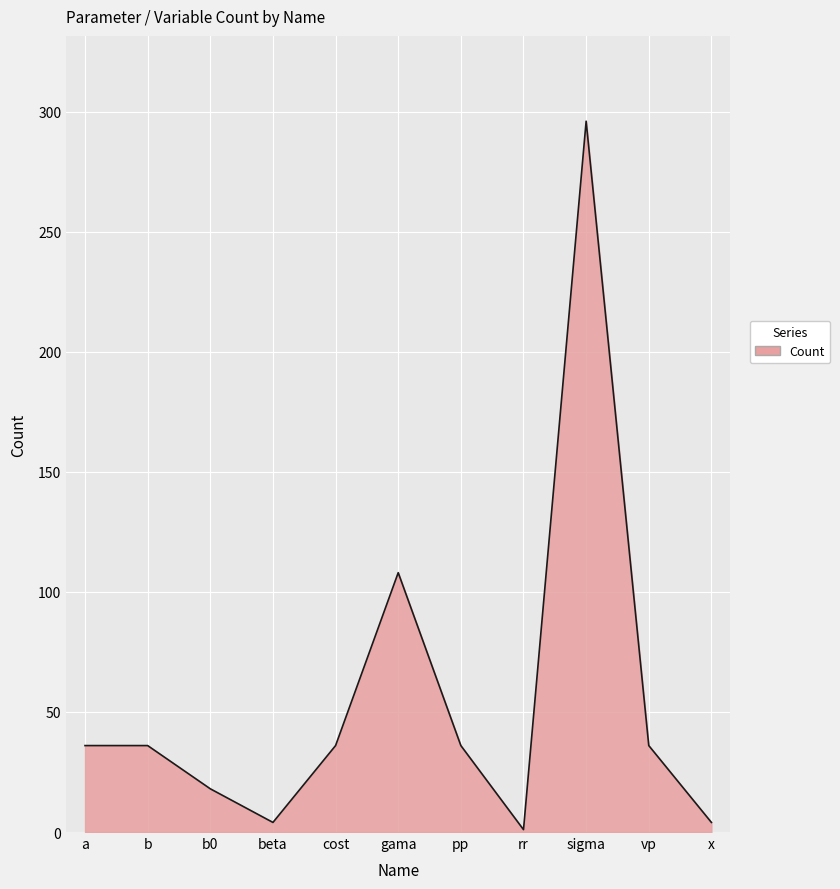

What is the change in value from sigma to x?

-292